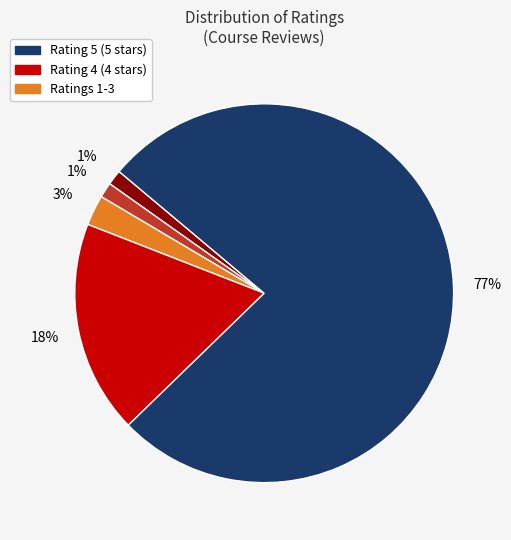

How many slices are in this pie chart?

5